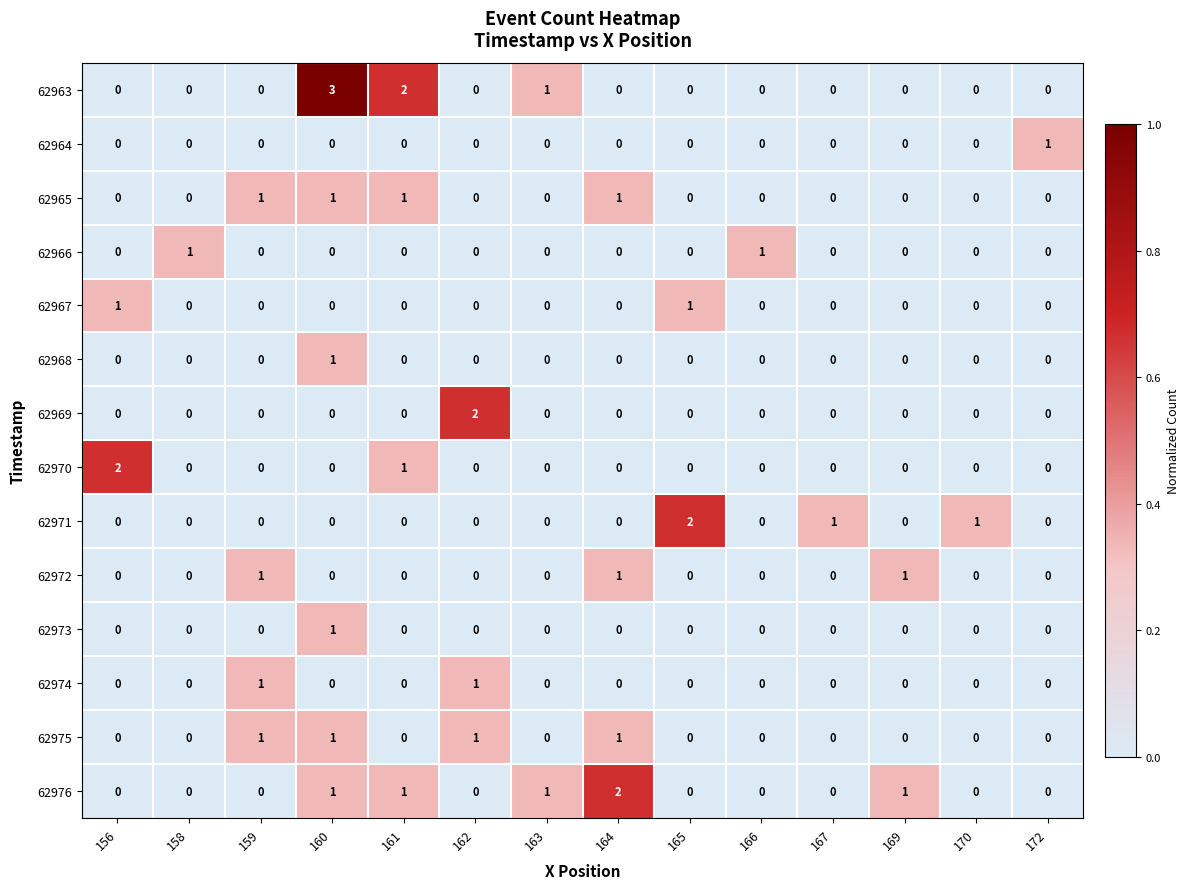

Which series has the largest range (max minus min)?

62963